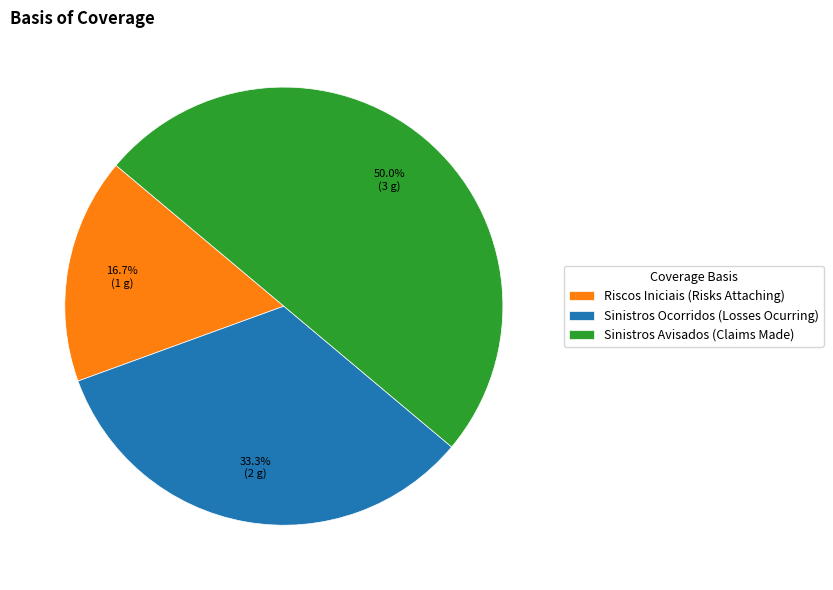

How many slices are in this pie chart?

3